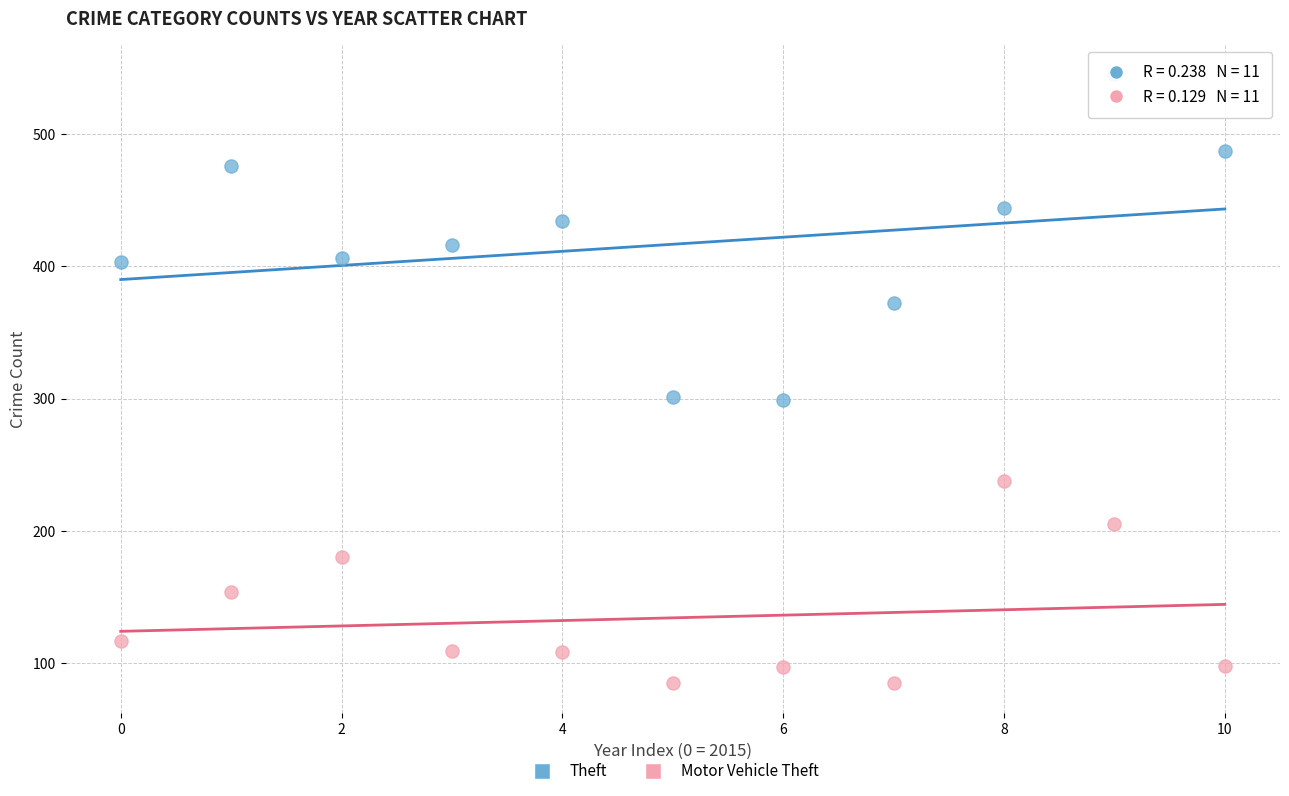

Which series has the largest Y range (max minus min)?

Theft